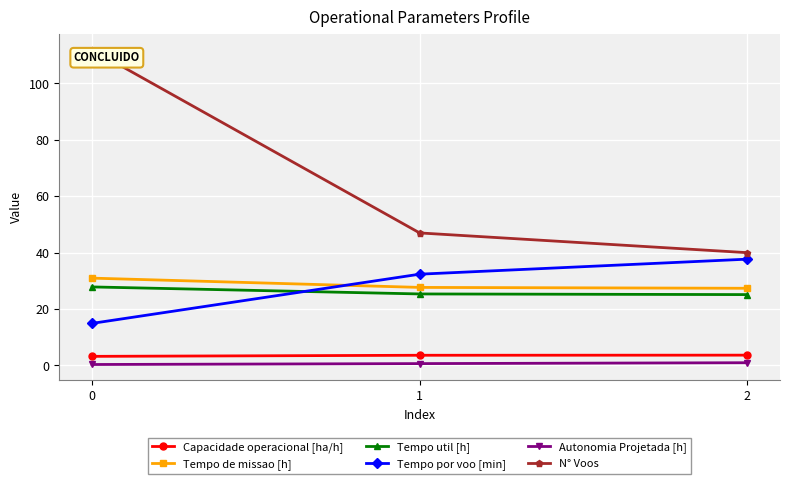

The Tempo util [h] series shows 25.4 at 1. True or false?

True